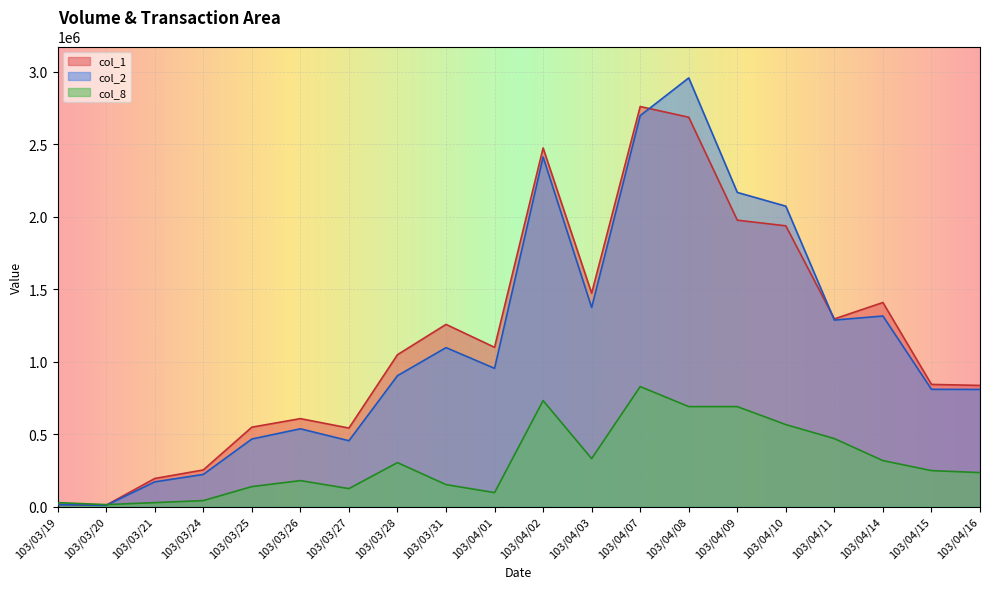

How many data points in col_8 are less than 248400?

10